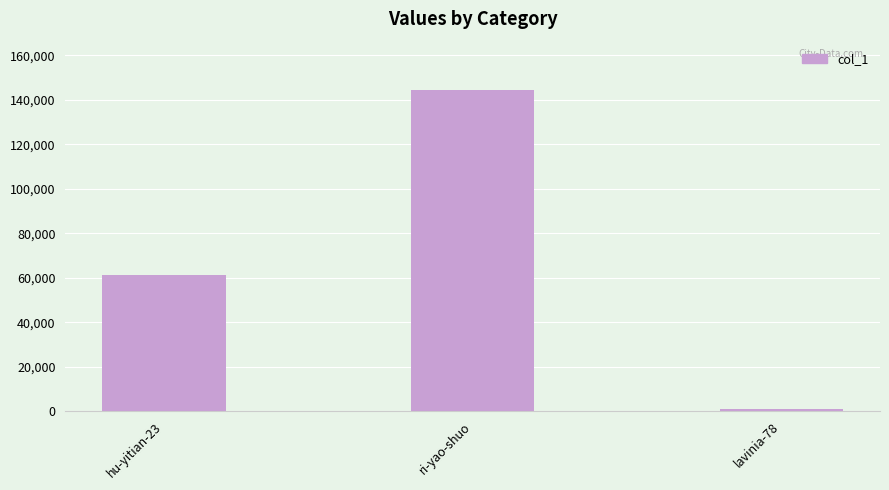

How many bars are there in total?

3